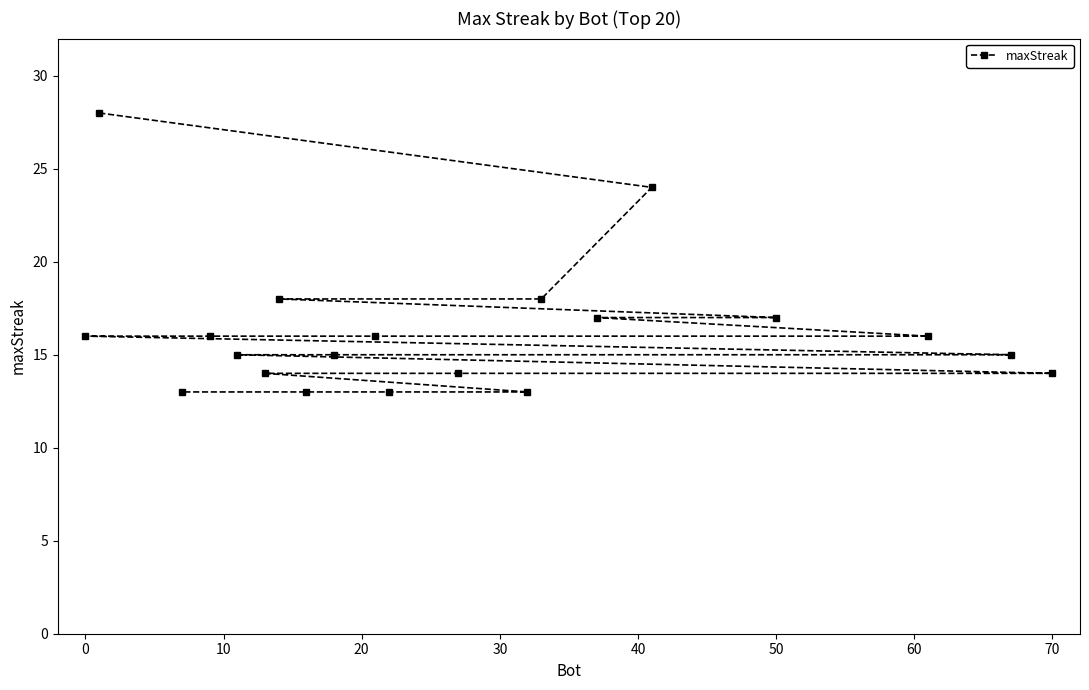

The chart shows a value of 8 at 70. True or false?

False